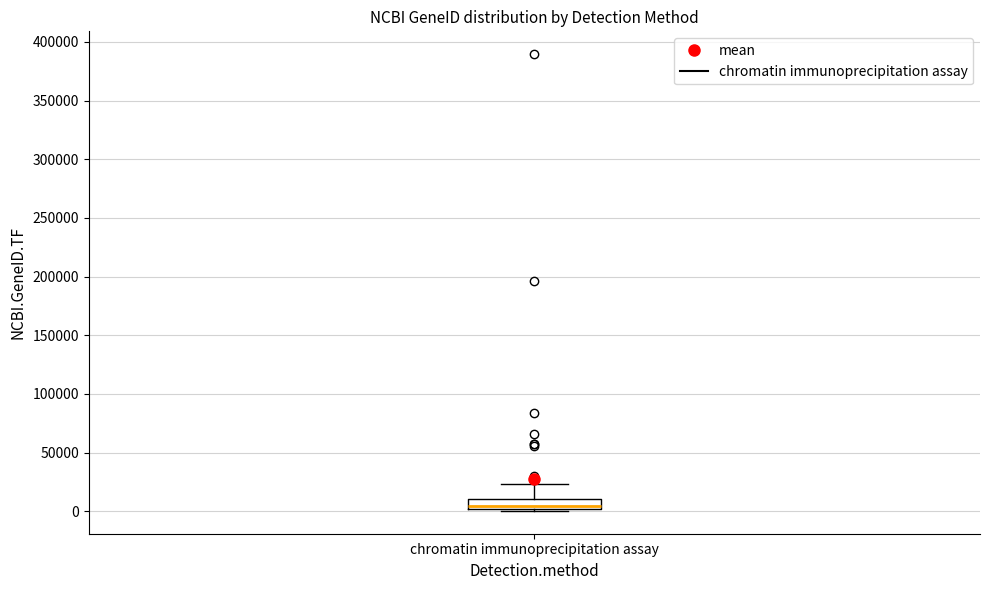

Read this box plot against the y-axis: the position of the median line, the range covered by the box, and the ends of both whiskers. The values are not printed on the chart, so give them approximately, as read against the axis.

median 5000, box 0 to 10000, whiskers 0 (just below the box's lower edge) to 25000